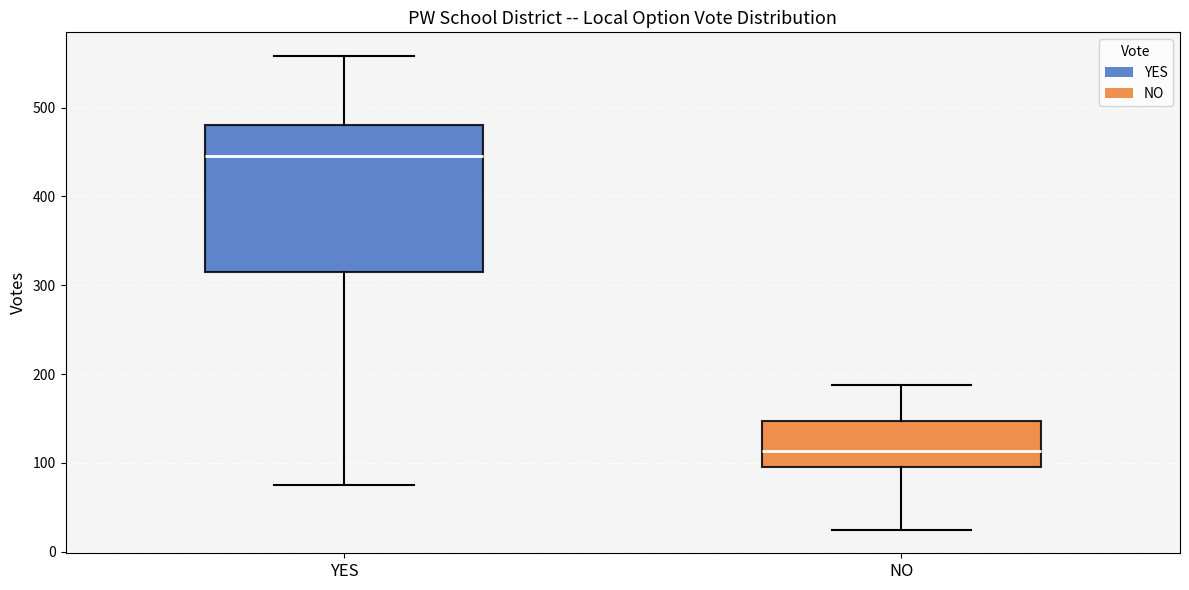

Which box is the tallest, from its lower edge to its upper edge?

YES